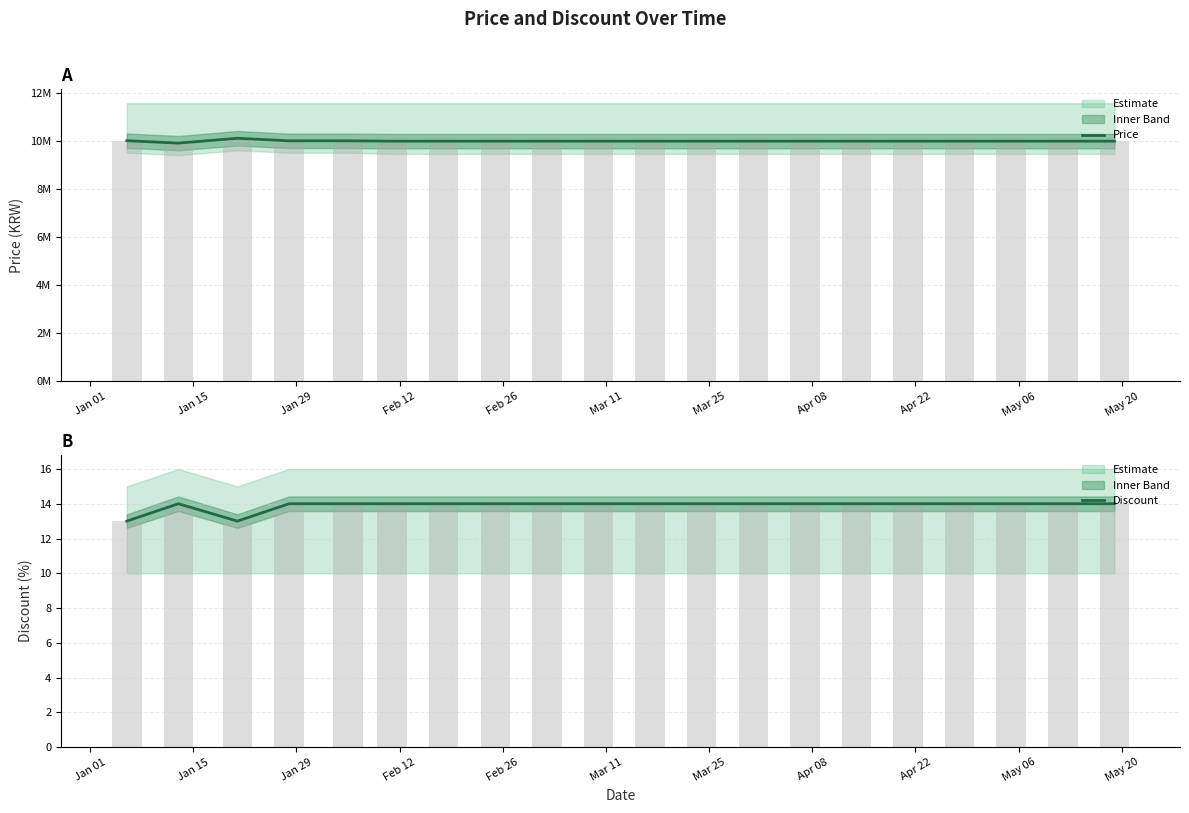

How many Discount (bar) values are between 14 and 15?

18